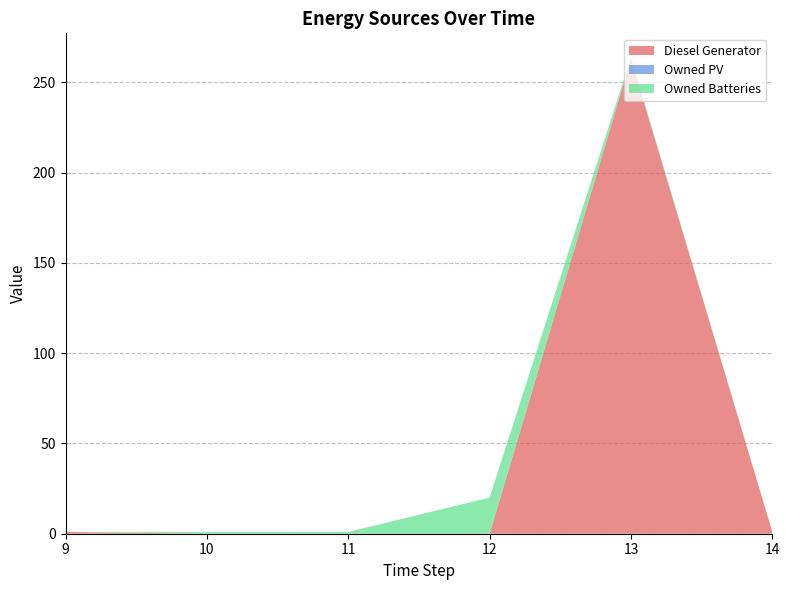

Reading left to right, transcribe all the data shown in this chart.

Diesel Generator: 9=1	10=0	11=0	12=0	13=263	14=1
Owned PV: 9=0	10=0	11=0	12=0	13=0	14=0
Owned Batteries: 9=0	10=1	11=1	12=20	13=1	14=0